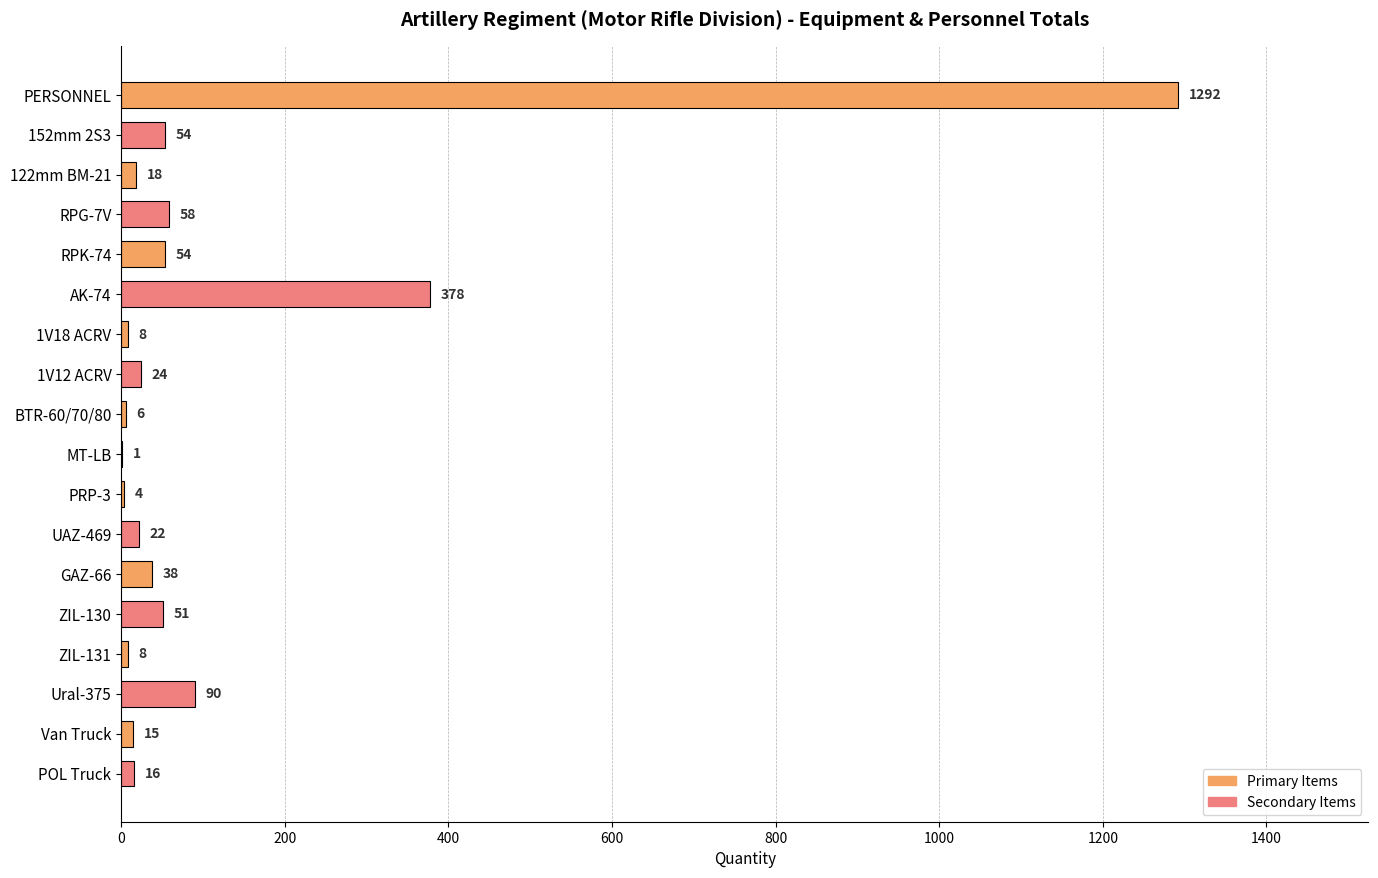

Reading top to bottom, transcribe all the data shown in this chart.

PERSONNEL=1292	152mm 2S3=54	122mm BM-21=18	RPG-7V=58	RPK-74=54	AK-74=378	1V18 ACRV=8	1V12 ACRV=24	BTR-60/70/80=6	MT-LB=1	PRP-3=4	UAZ-469=22	GAZ-66=38	ZIL-130=51	ZIL-131=8	Ural-375=90	Van Truck=15	POL Truck=16